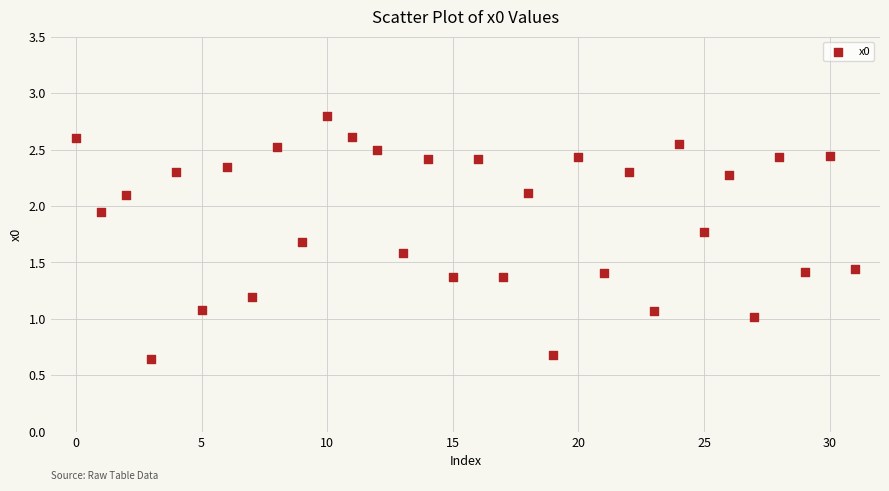

What is the range of Y values (max minus min)?

2.2